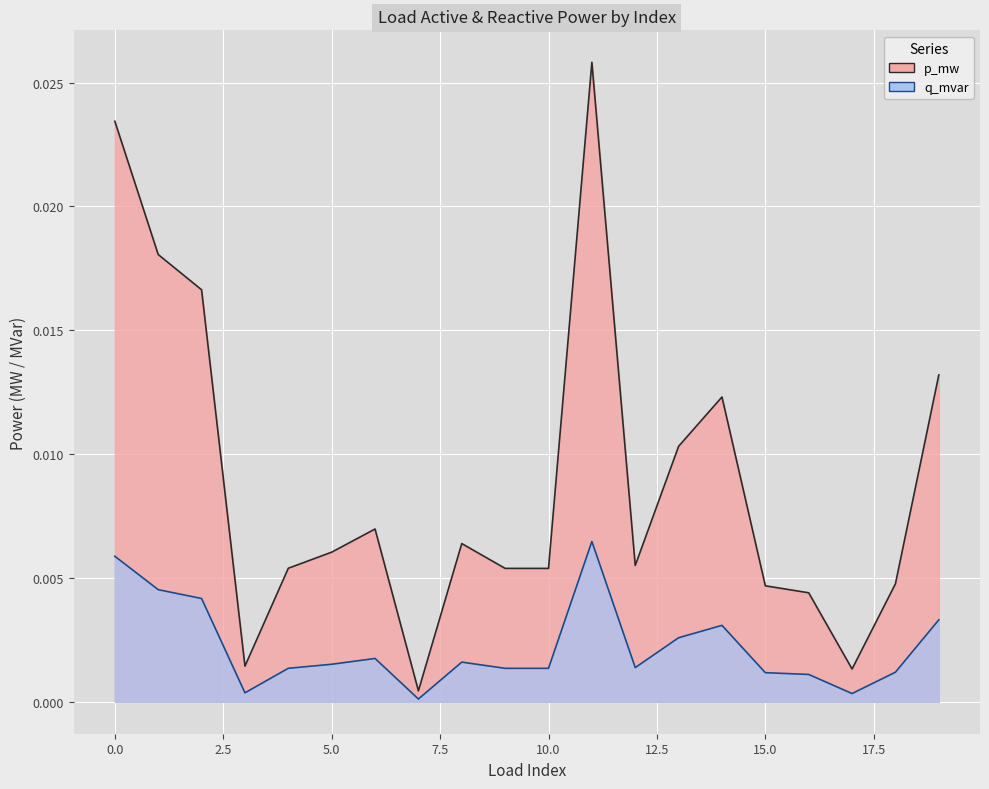

Is the value of q_mvar at 15 greater than the value of p_mw at 2?

No